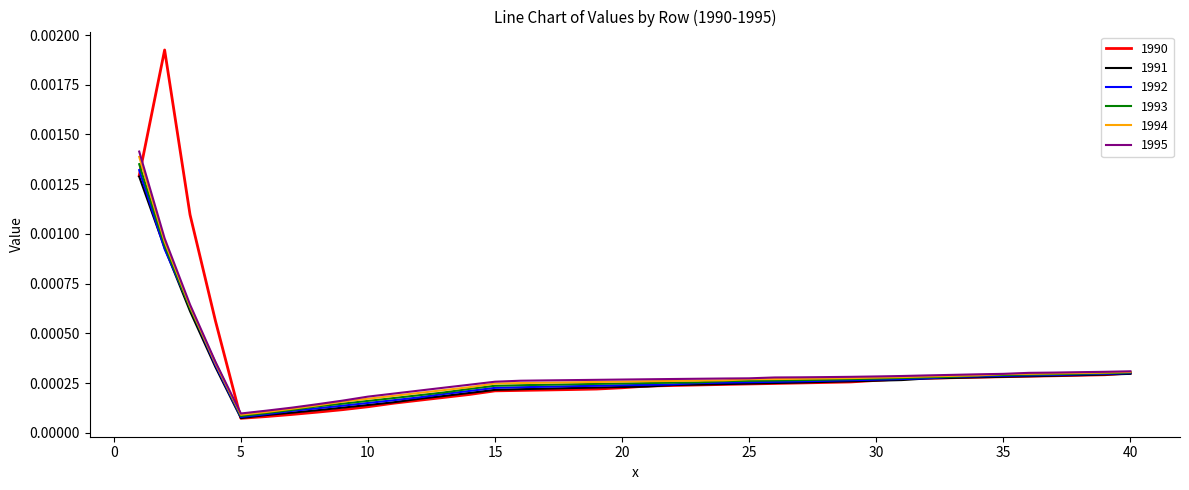

Which series has the widest spread of values?

1990